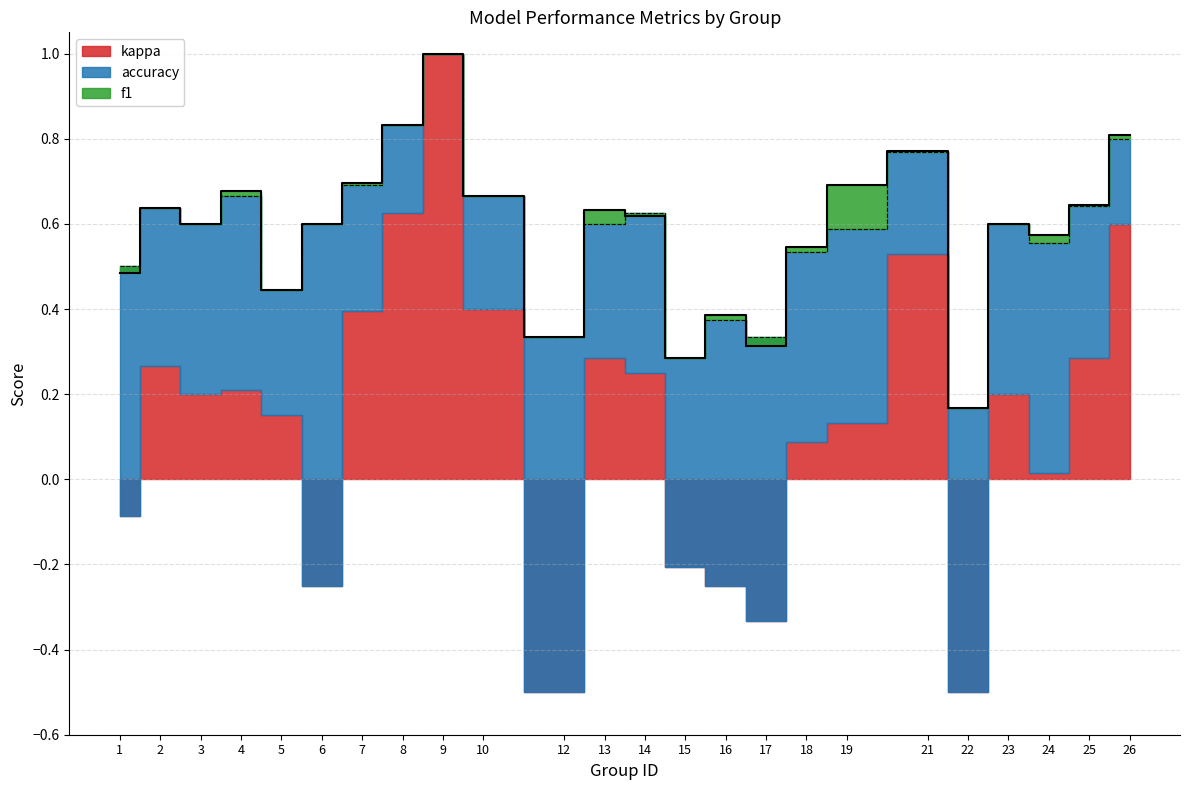

Is it true that f1 equals 0.4 at 5?

True